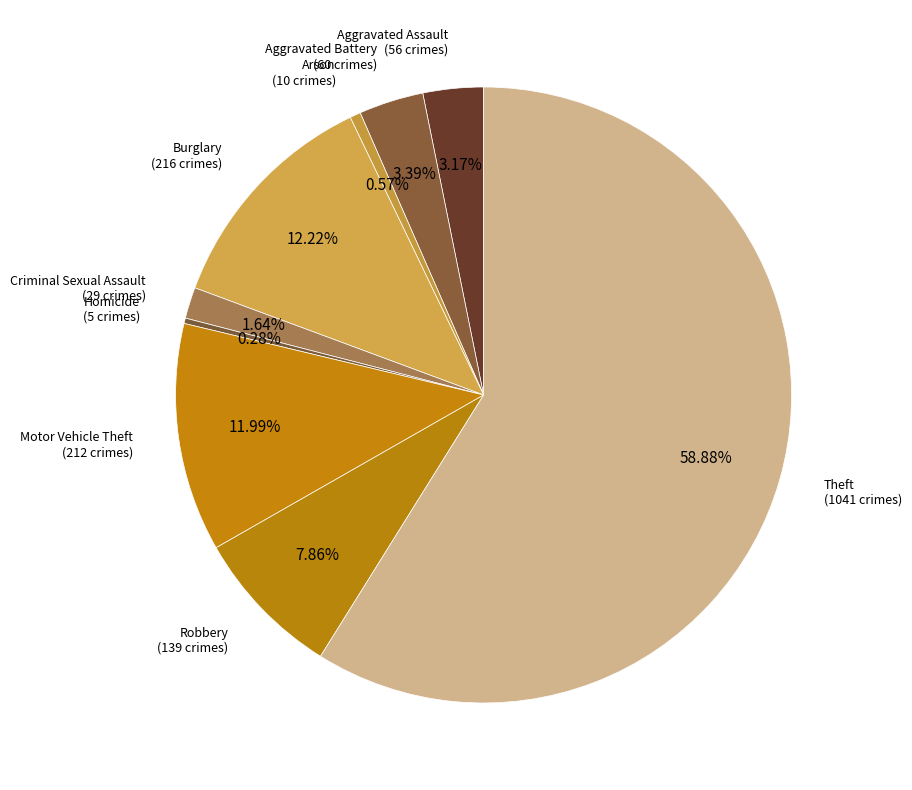

What is the largest slice in the pie chart?

Theft